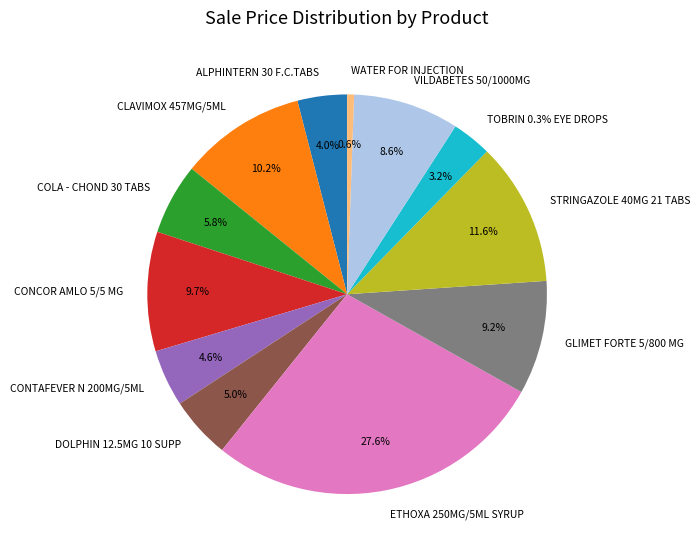

How much of the chart is everything except CONTAFEVER N 200MG/5ML?

95.4%